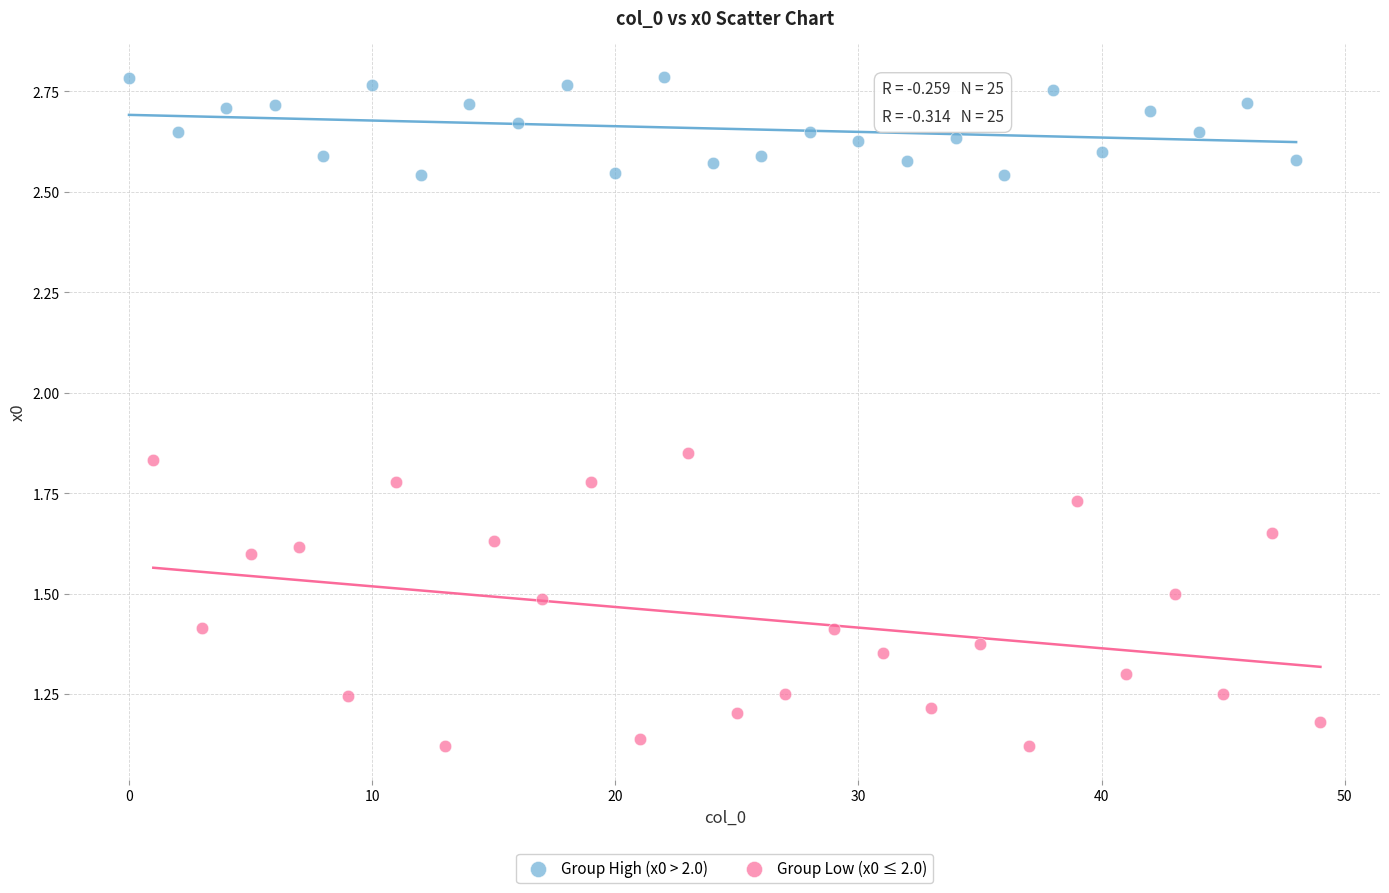

Which series reaches the maximum Y coordinate?

Group High (x0 > 2.0)